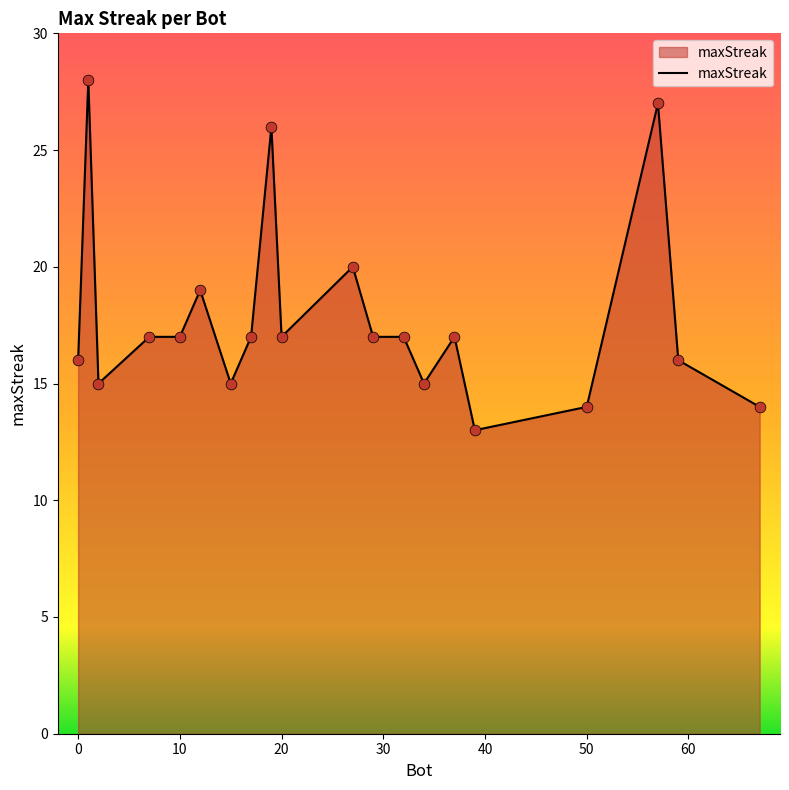

What is the minimum value shown in the chart?

13